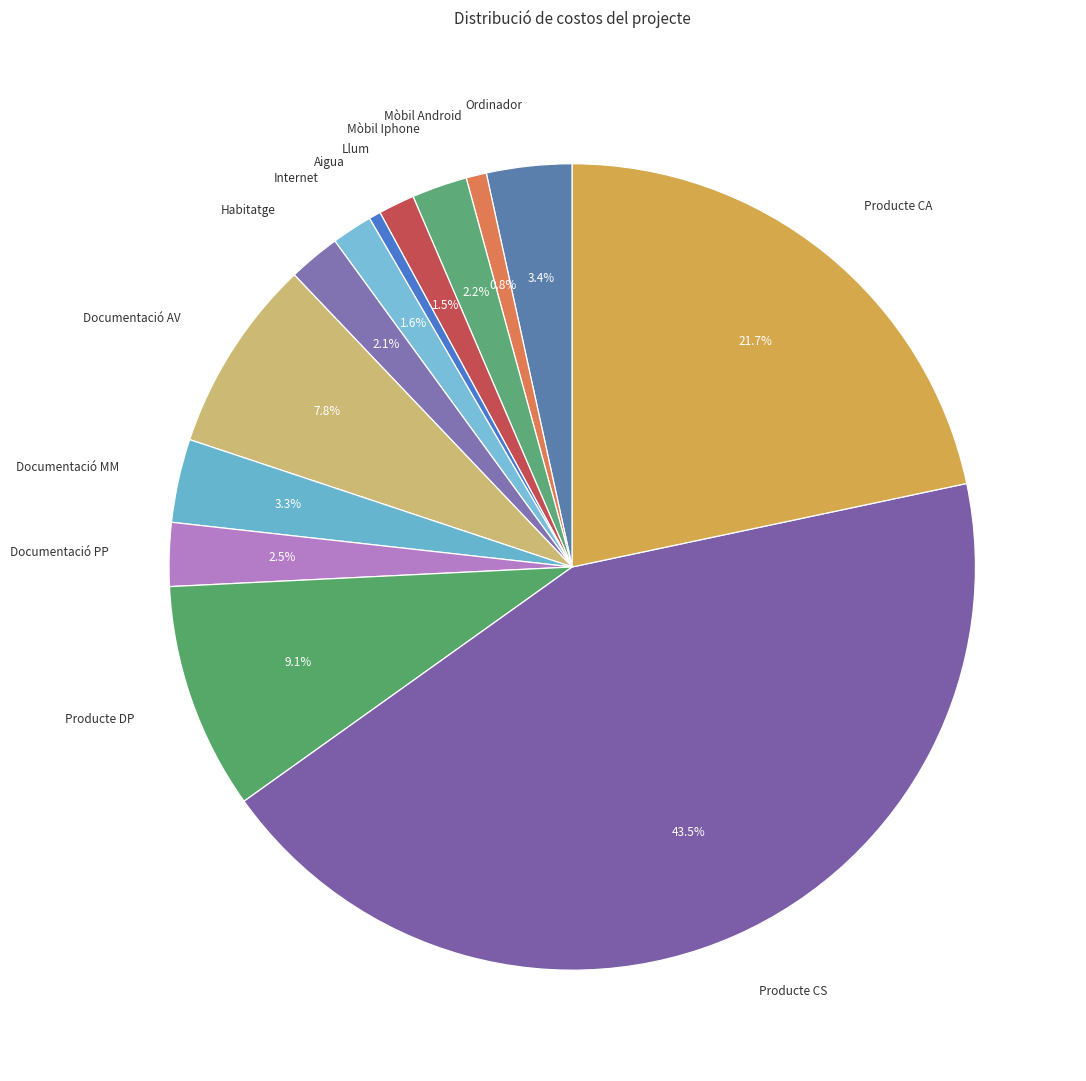

Which has a higher value, Mòbil Android or Llum?

Llum